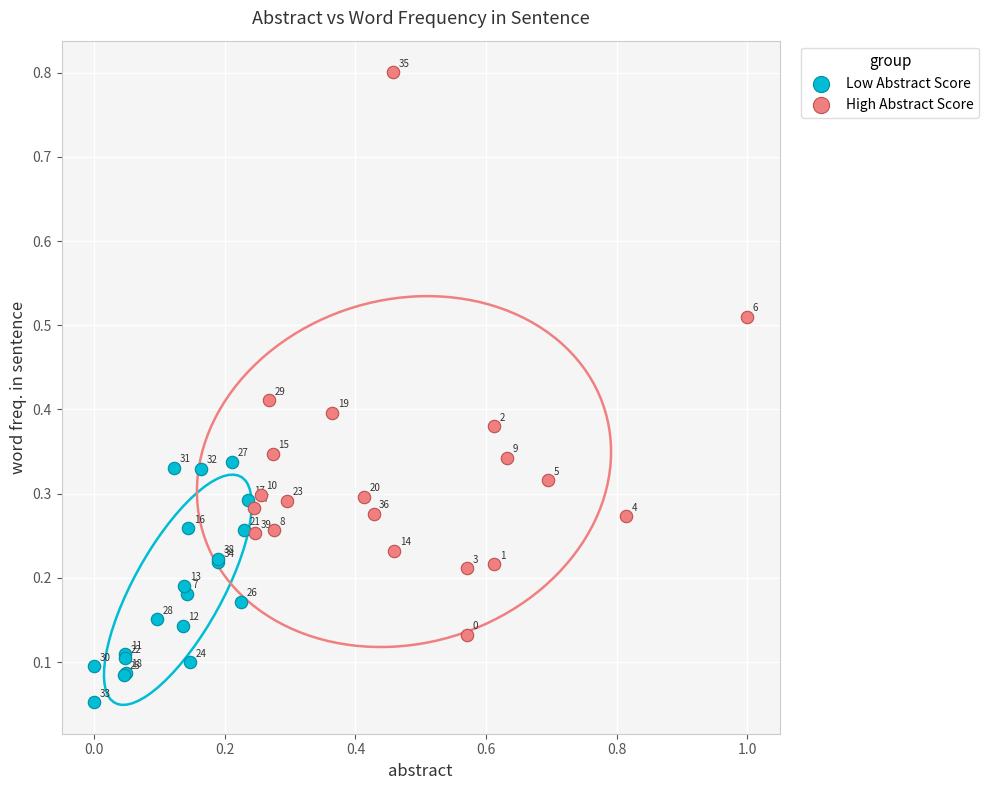

Which series contains the lowest Y value?

Low Abstract Score